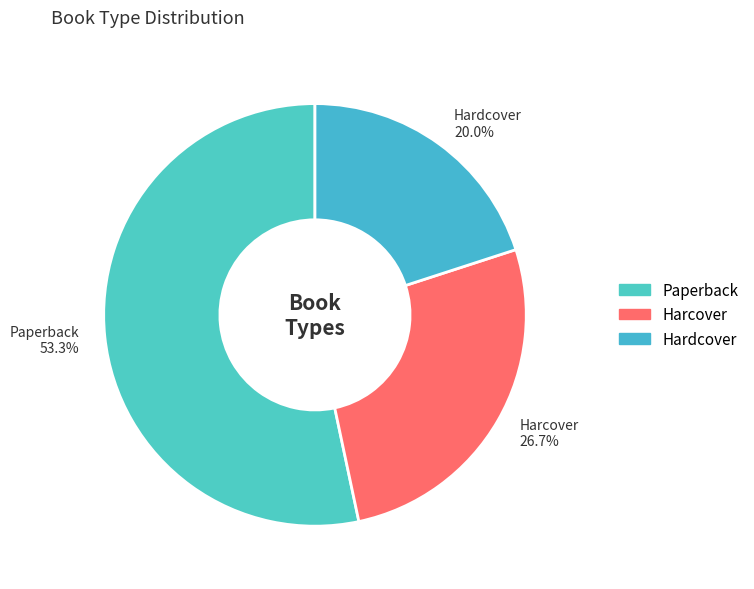

True or false: Paperback accounts for 53% of the total.

True